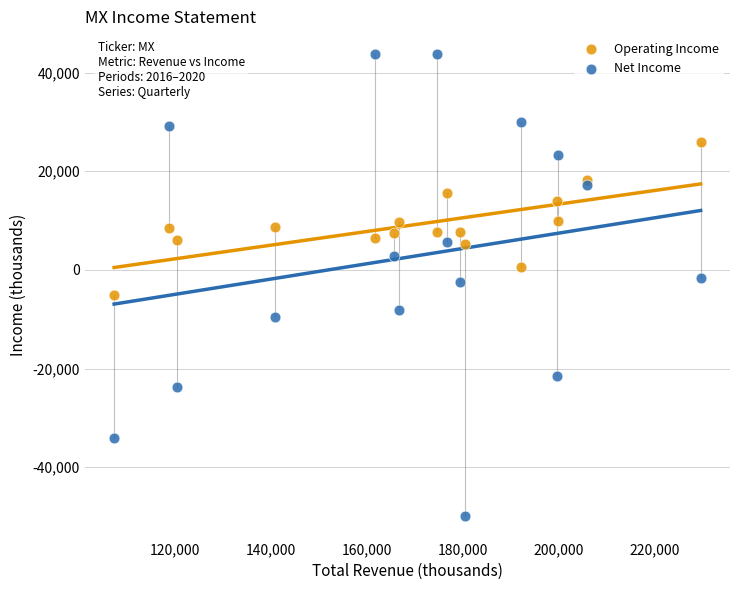

Which series reaches the maximum Y coordinate?

Net Income